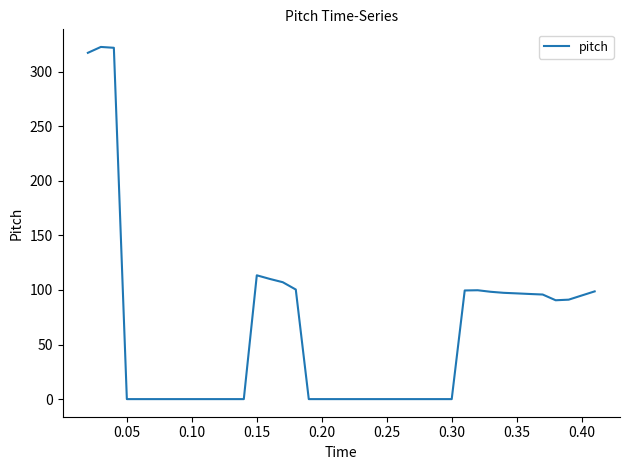

What is the maximum value shown in the chart?

322.7